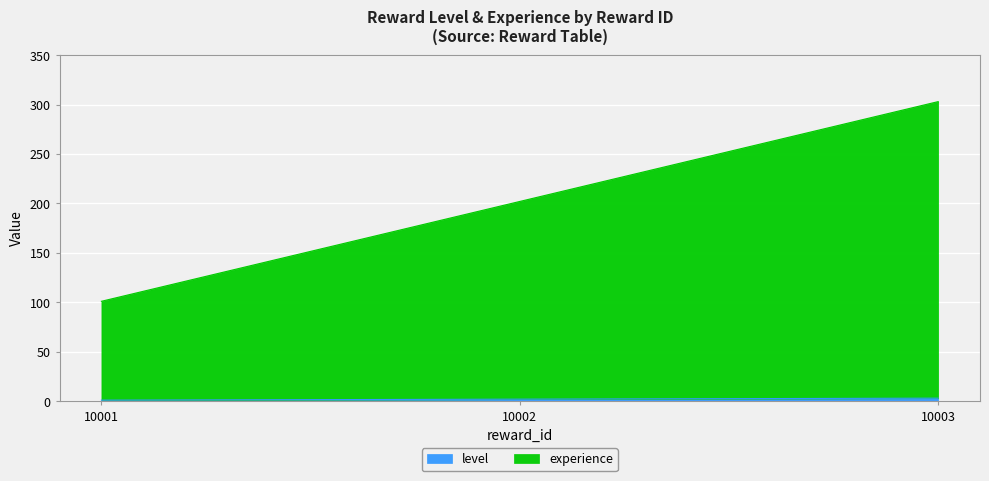

What is the difference between the level values at 10001 and 10003?

2